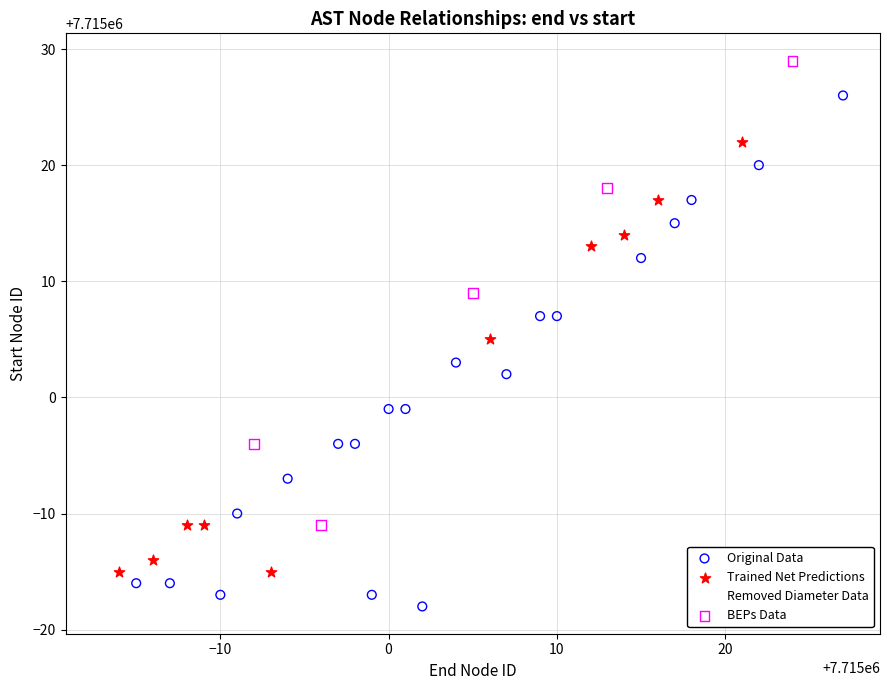

Which series contains the highest Y value?

BEPs Data